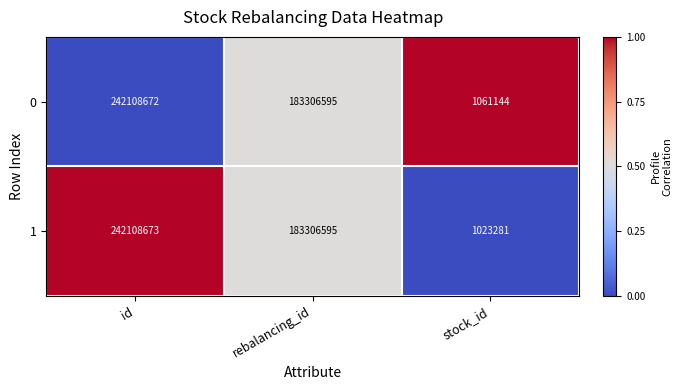

What is the maximum value shown in the chart?

242108673